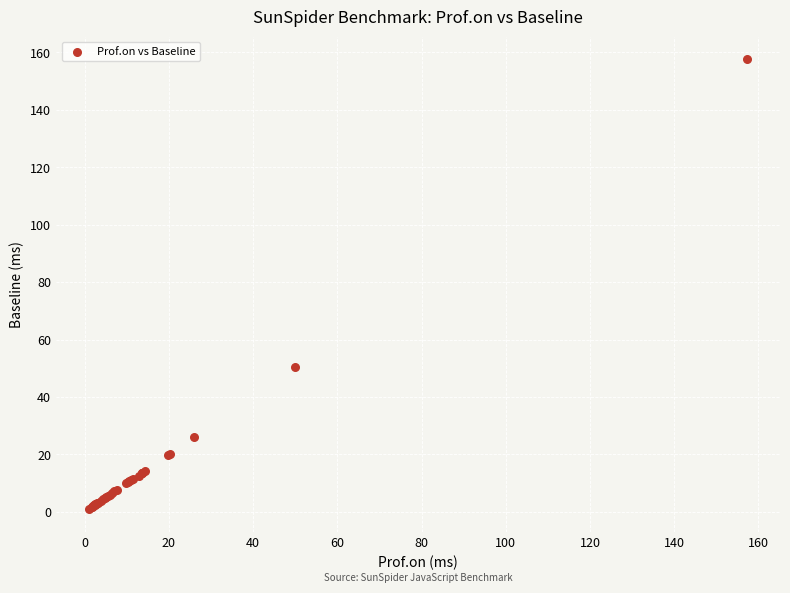

What Y value in the scatter plot is closest to 79?

50.3